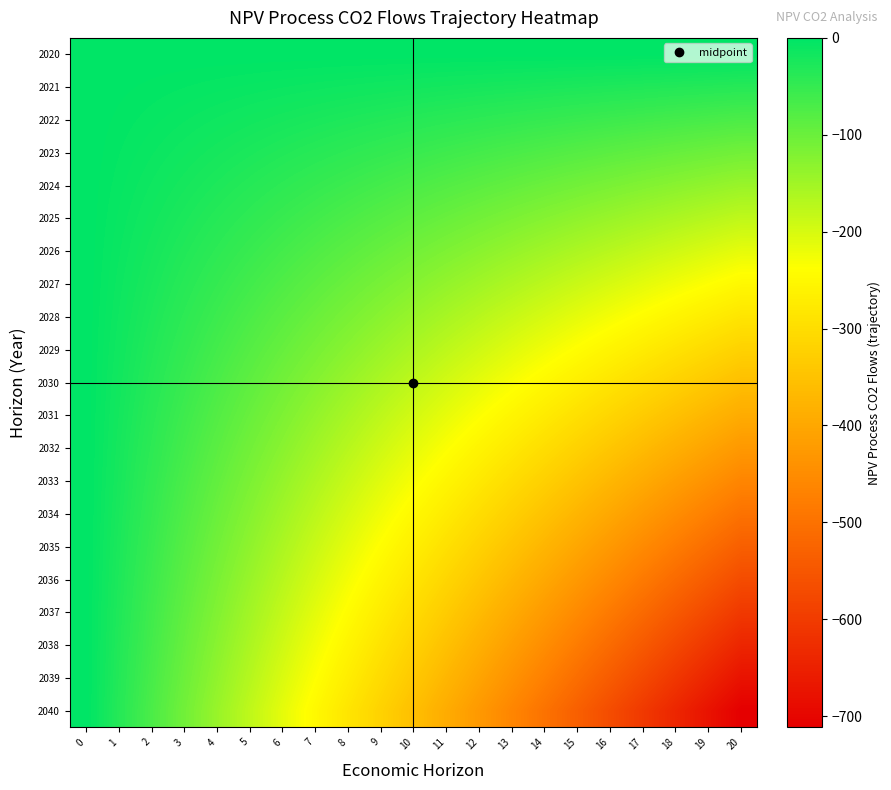

What is the spread (max minus min) of values at 13?

462.6